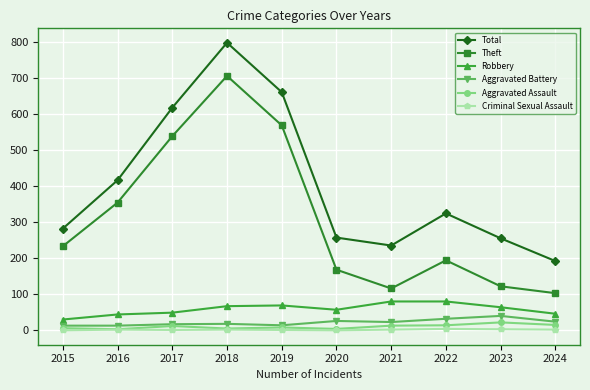

What is the total value across all series at 2015?

564